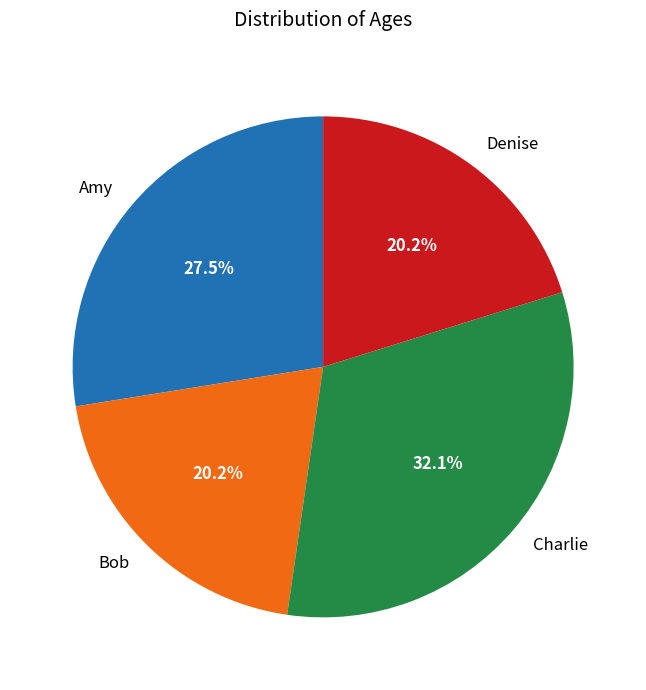

Which category has the biggest portion of the pie?

Charlie